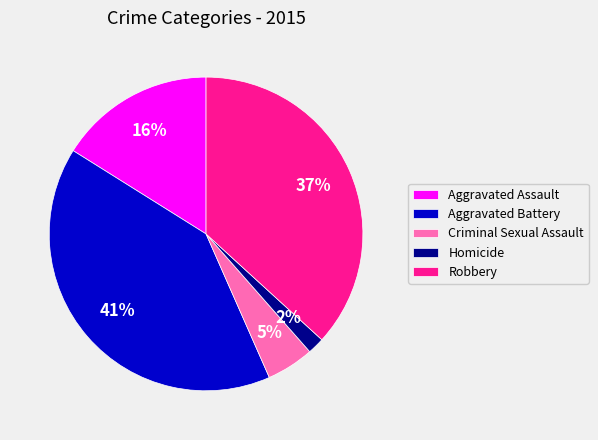

Do Aggravated Assault and Robbery together represent more than half of the pie?

Yes